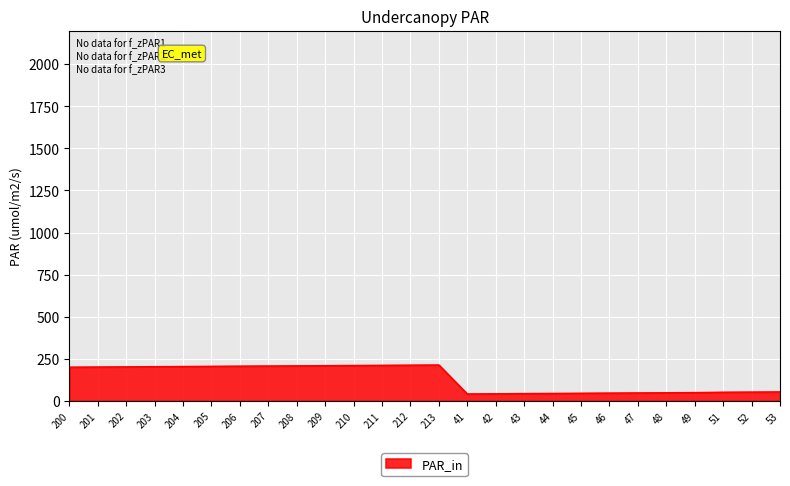

The value at 49 is 49. True or false?

True